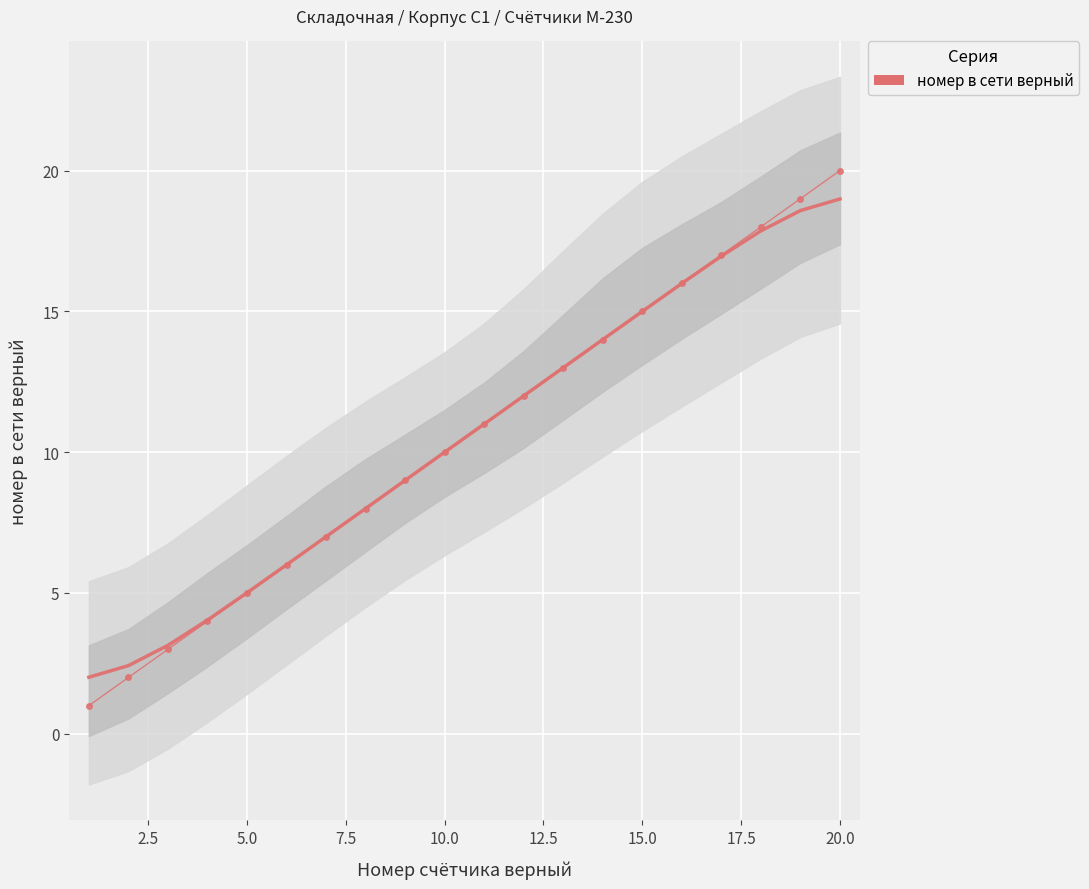

What is the difference between the maximum and minimum values?

17.0